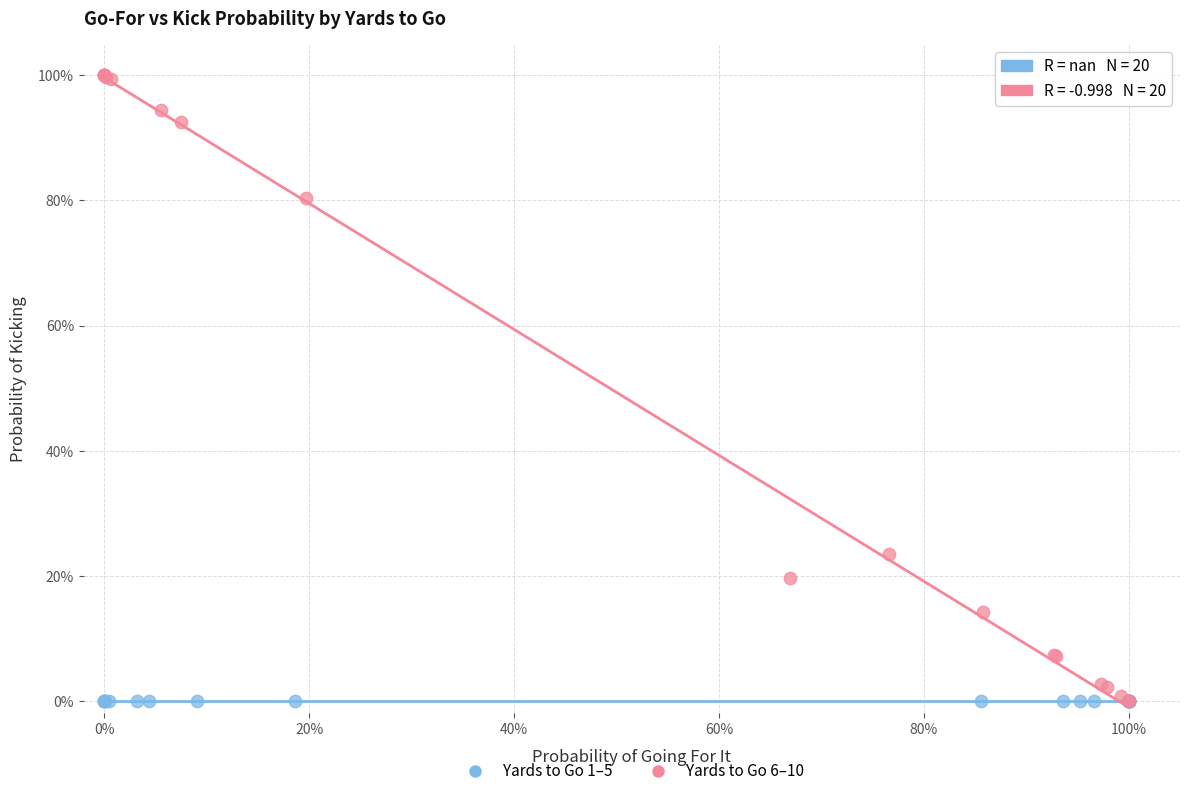

What are all the series names shown in the legend?

Yards to Go 1–5, Yards to Go 6–10